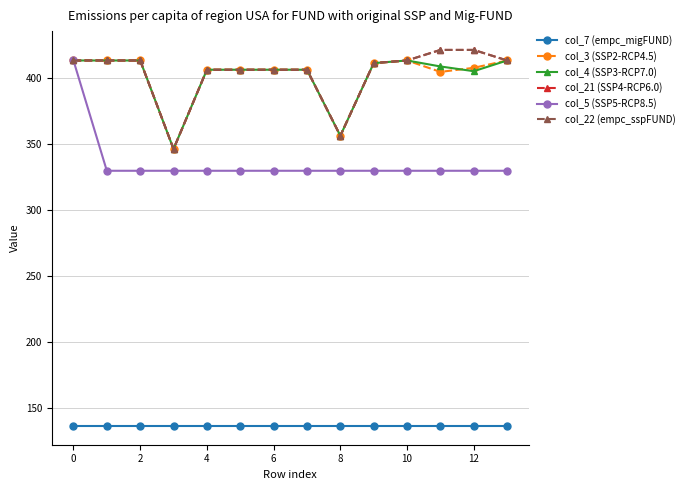

True or false: col_3 (SSP2-RCP4.5) and col_21 (SSP4-RCP6.0) cross at least once.

False